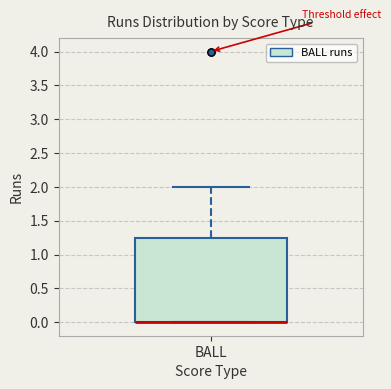

Read this box plot against the y-axis: the position of the median line, the range covered by the box, and the ends of both whiskers. The values are not printed on the chart, so give them approximately, as read against the axis.

median 0.00 (drawn on the box's lower edge), box 0.00 to 1.25, whiskers 0.00 to 2.00